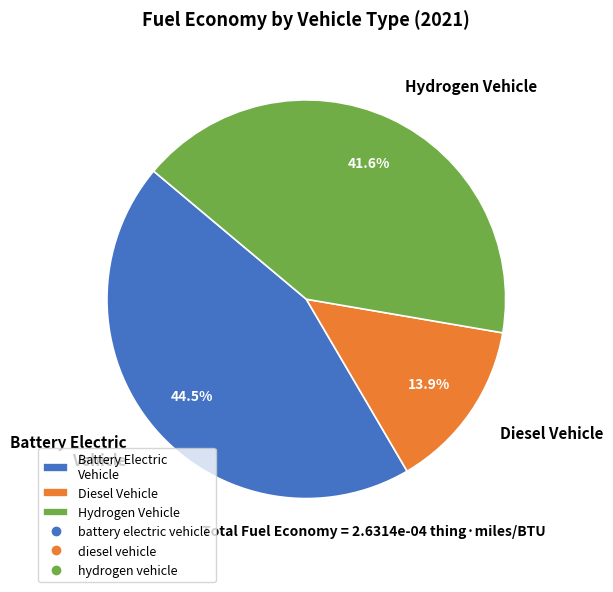

Rank the categories by value from lowest to highest.

Diesel Vehicle, Hydrogen Vehicle, Battery Electric Vehicle